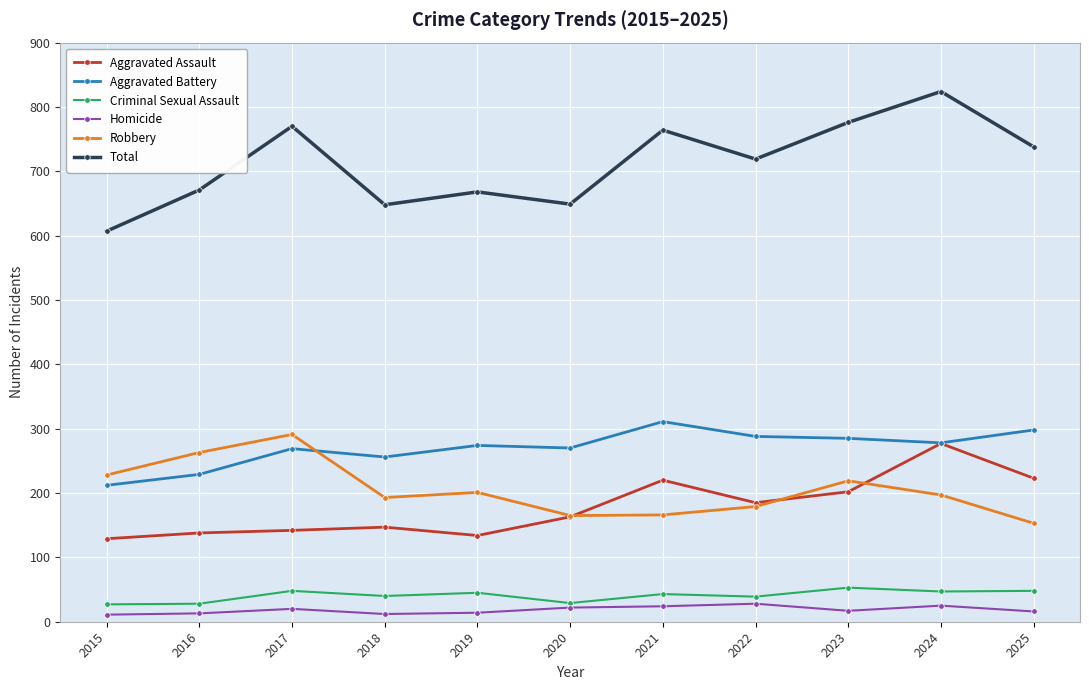

Does the chart display data point markers on the line(s)?

Yes